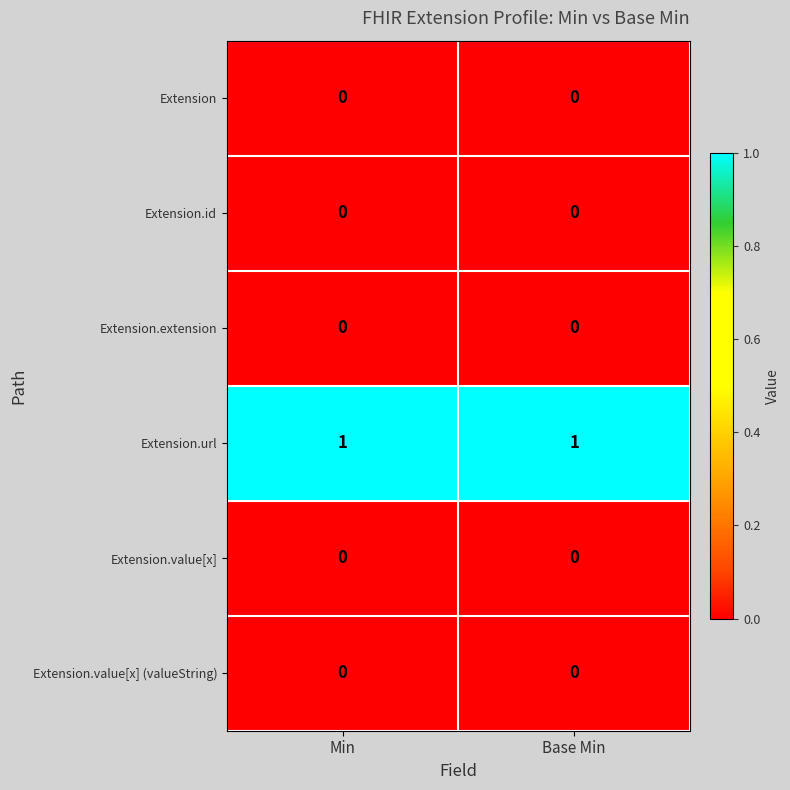

At how many categories does at least one series exceed 0?

2